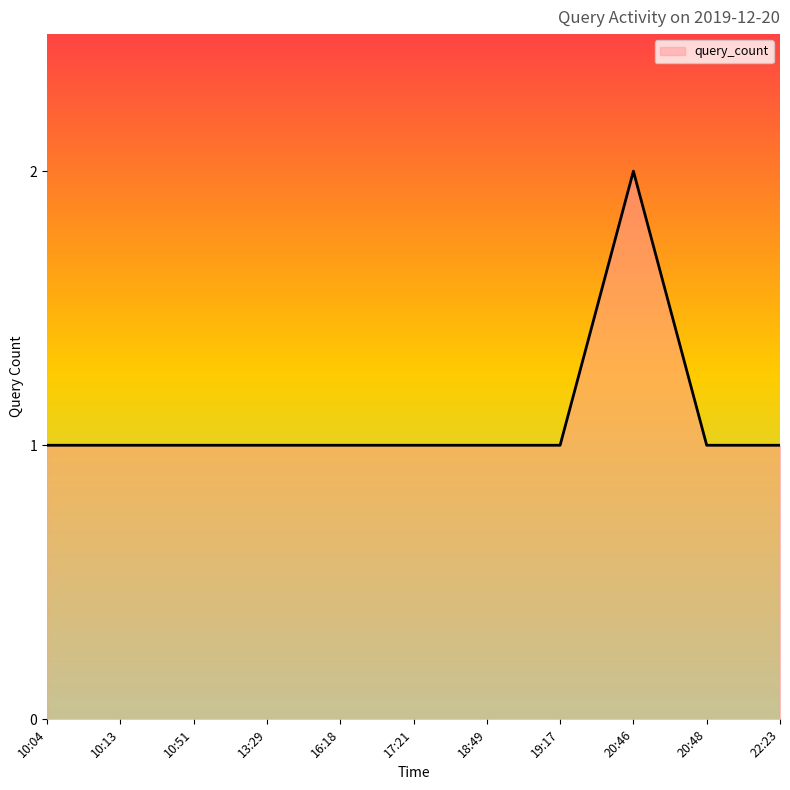

The chart shows a value of 1 at 10:13. True or false?

True